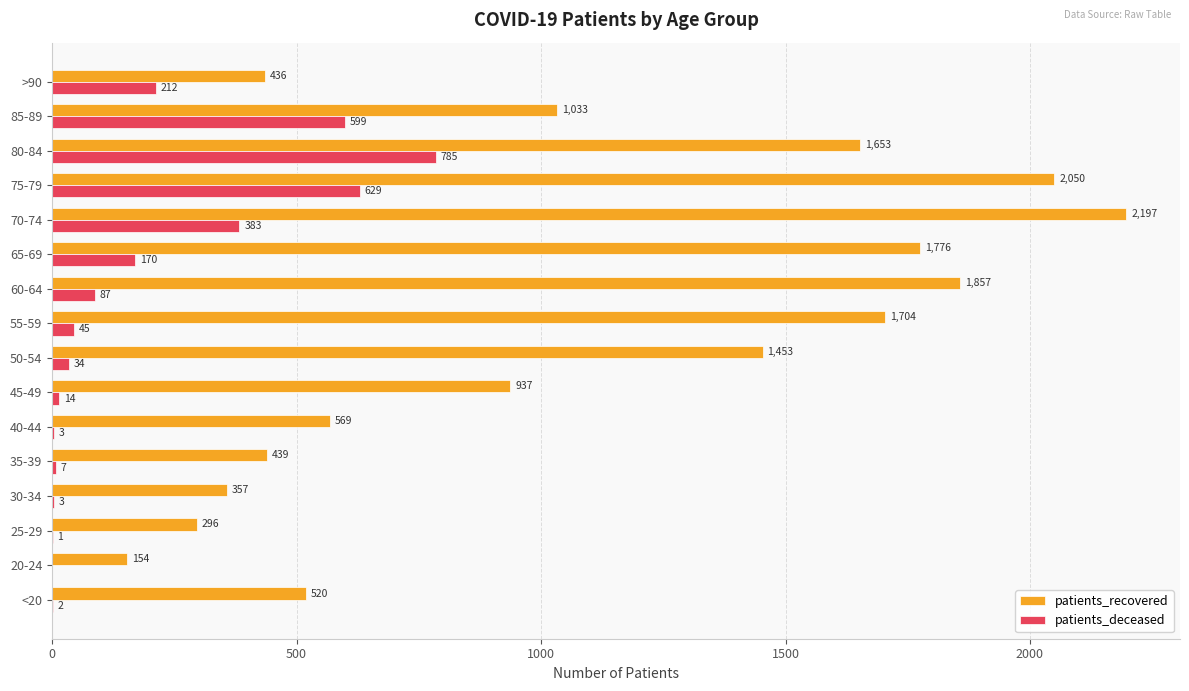

What is the sum of all patients_deceased values?

2974